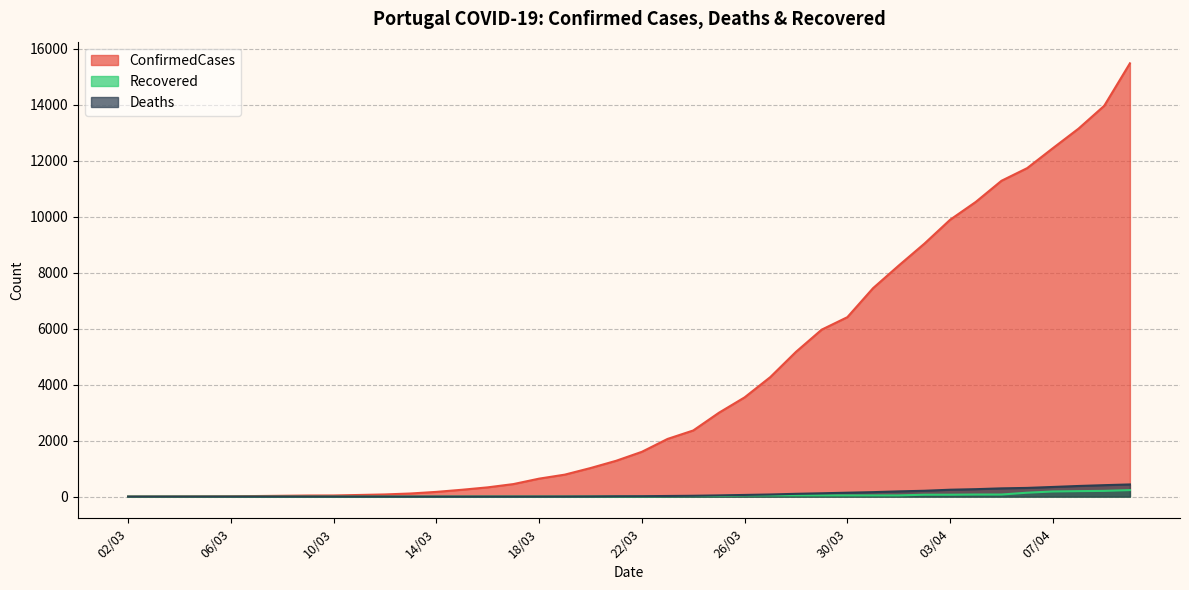

Reading right to left, transcribe all the data shown in this chart.

ConfirmedCases: 10/04=15472	09/04=13956	08/04=13141	07/04=12442	06/04=11730	05/04=11278	04/04=10524	03/04=9886	02/04=9034	01/04=8251	31/03=7443	30/03=6408	29/03=5962	28/03=5170	27/03=4268	26/03=3544	25/03=2995	24/03=2362	23/03=2060	22/03=1600	21/03=1280	20/03=1020	19/03=785	18/03=642	17/03=448	16/03=331	15/03=245	14/03=169	13/03=112	12/03=78	11/03=59	10/03=41	09/03=39	08/03=30	07/03=21	06/03=13	05/03=9	04/03=6	03/03=4	02/03=2
Deaths: 10/04=435	09/04=409	08/04=380	07/04=345	06/04=311	05/04=295	04/04=266	03/04=246	02/04=209	01/04=187	31/03=160	30/03=140	29/03=119	28/03=100	27/03=76	26/03=60	25/03=43	24/03=30	23/03=23	22/03=14	21/03=12	20/03=6	19/03=3	18/03=2	17/03=1	16/03=1	15/03=0	14/03=0	13/03=0	12/03=0	11/03=0	10/03=0	09/03=0	08/03=0	07/03=0	06/03=0	05/03=0	04/03=0	03/03=0	02/03=0
Recovered: 10/04=233	09/04=205	08/04=196	07/04=184	06/04=140	05/04=75	04/04=75	03/04=68	02/04=68	01/04=43	31/03=43	30/03=43	29/03=43	28/03=43	27/03=43	26/03=43	25/03=22	24/03=22	23/03=14	22/03=5	21/03=5	20/03=5	19/03=3	18/03=3	17/03=3	16/03=3	15/03=2	14/03=1	13/03=0	12/03=0	11/03=0	10/03=0	09/03=0	08/03=0	07/03=0	06/03=0	05/03=0	04/03=0	03/03=0	02/03=0